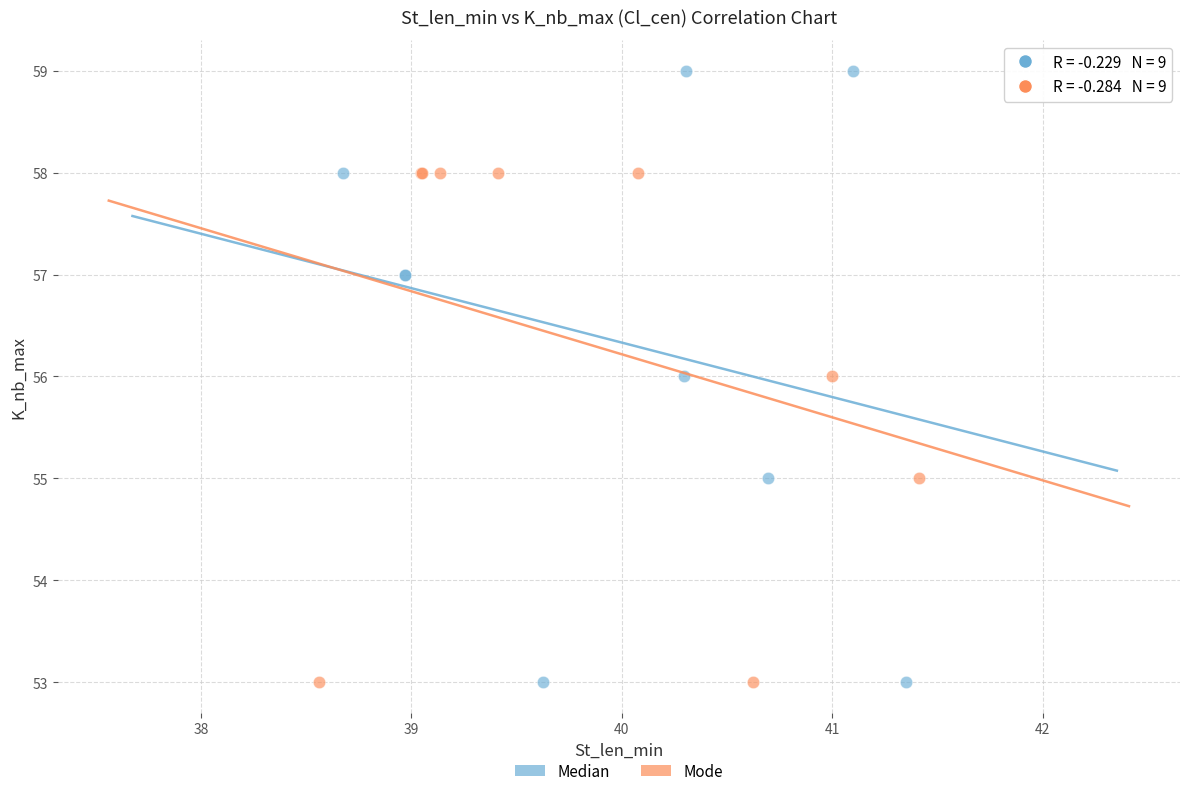

Which series contains the highest Y value?

Median